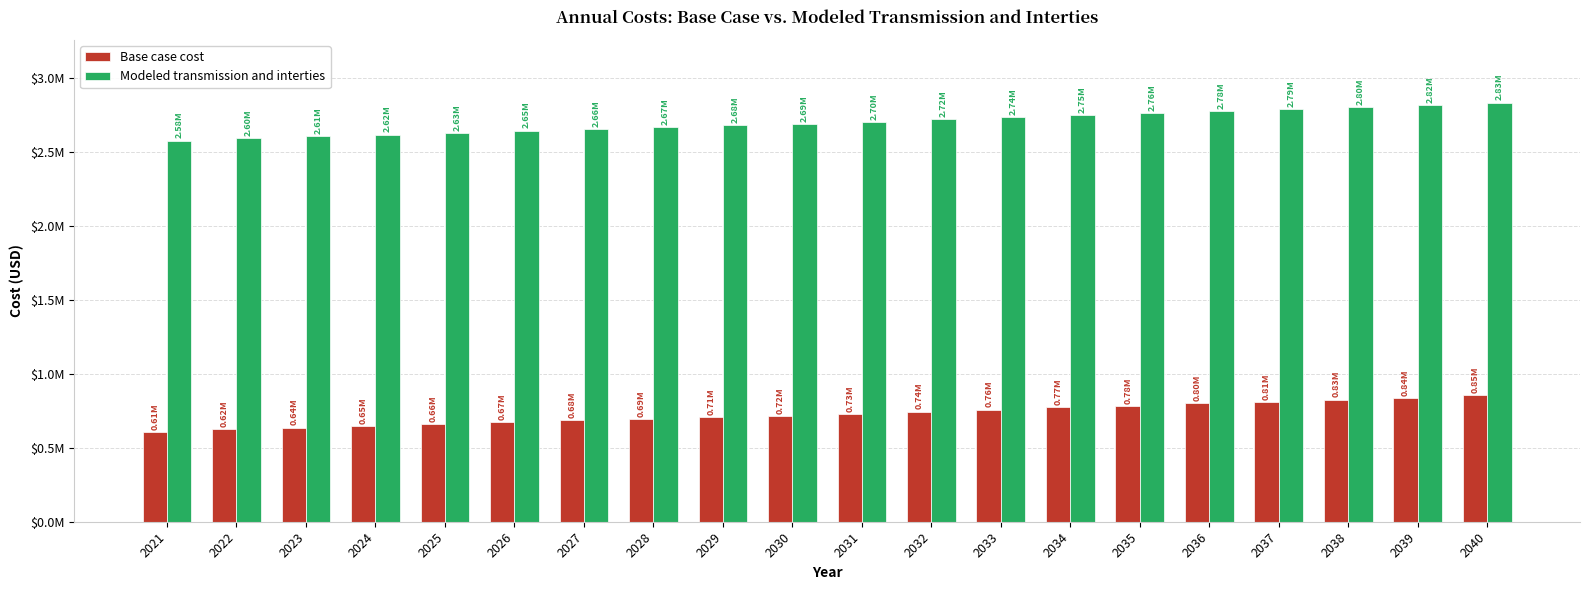

Does the chart contain stacked bars?

No